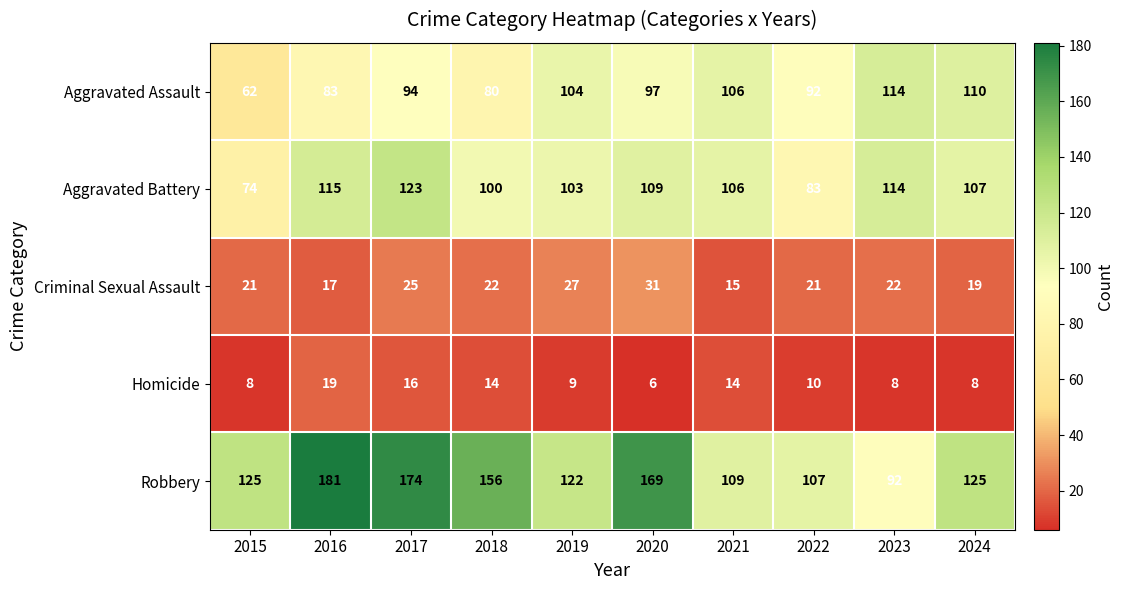

Is it true that Robbery equals 125 at 2024?

True